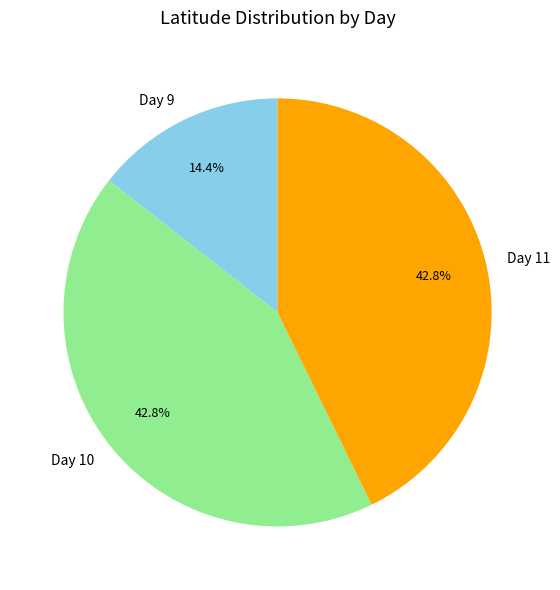

Which slice is the smallest?

Day 9